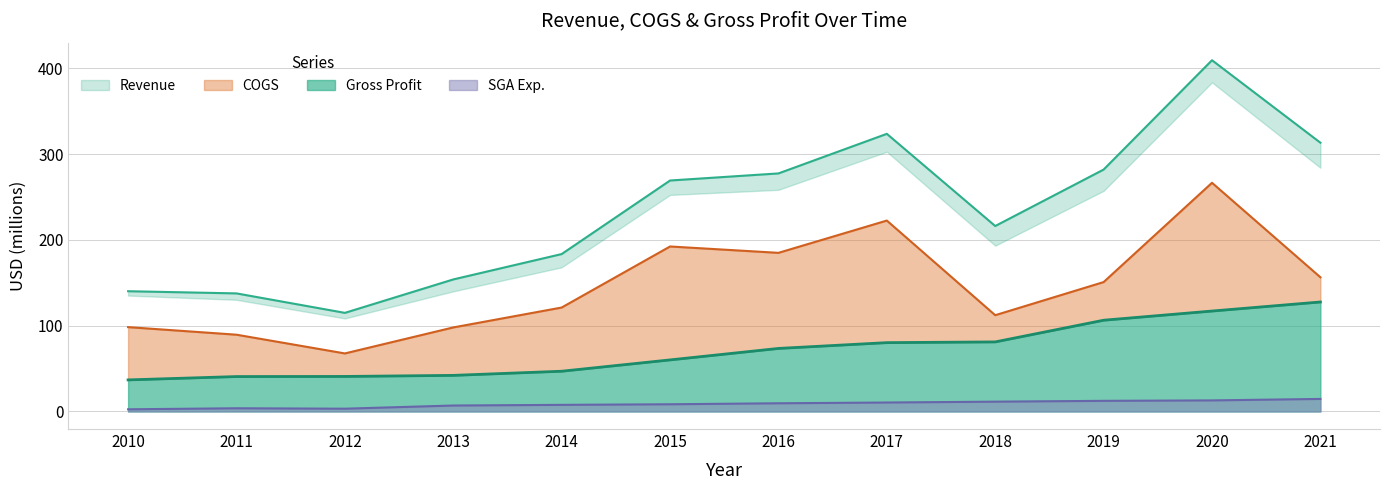

True or false: COGS has a value of 67.7 at 2012.

True